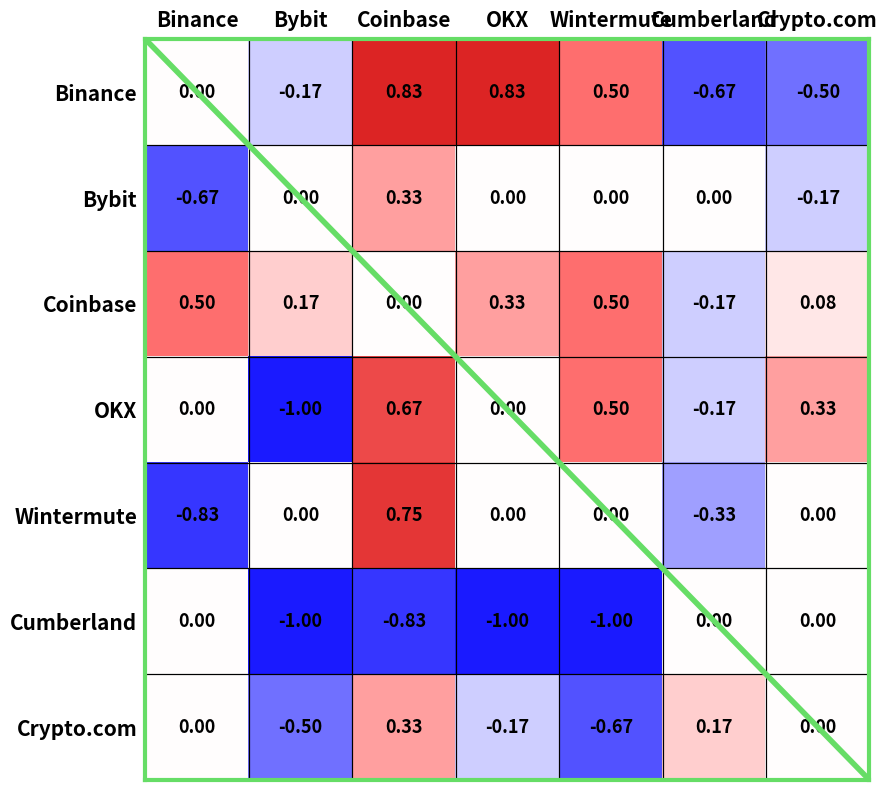

List the labels in order of Wintermute value, smallest first.

Binance, Cumberland, Bybit, OKX, Wintermute, Crypto.com, Coinbase